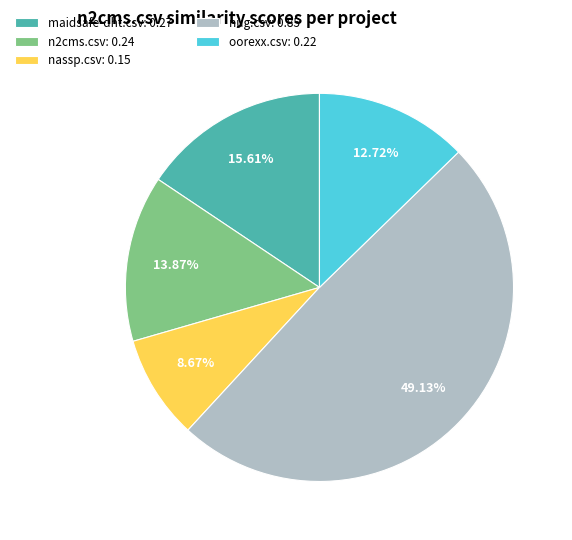

To the nearest percent, what is the difference between the largest and smallest slice percentages?

40%